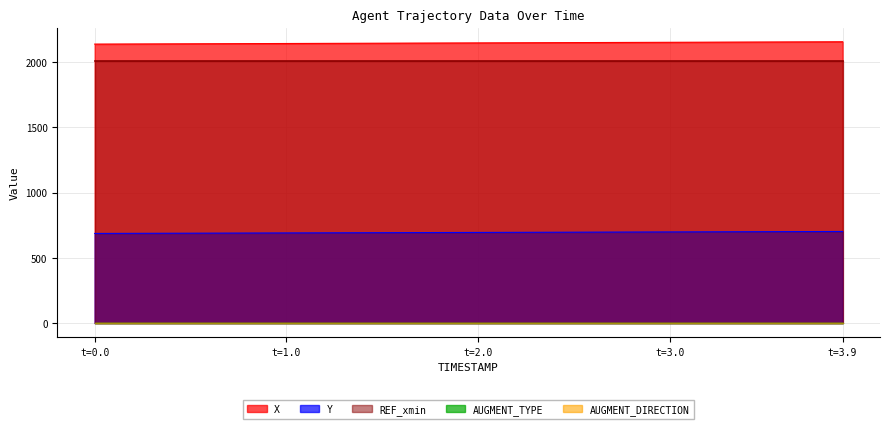

Reading left to right, transcribe all the data shown in this chart.

X: 0=2137.7	1=2138.2	2=2138.7	3=2139.1	4=2139.6	5=2140.0	6=2140.5	7=2140.9	8=2141.4	9=2141.9	10=2142.3	11=2142.8	12=2143.2	13=2143.7	14=2144.2	15=2144.6	16=2145.1	17=2145.5	18=2146.0	19=2146.5	20=2146.9	21=2147.4	22=2147.8	23=2148.3	24=2148.8	25=2149.2	26=2149.7	27=2150.1	28=2150.6	29=2151.1	30=2151.5	31=2152.0	32=2152.4	33=2152.9	34=2153.4	35=2153.8	36=2154.3	37=2154.7	38=2155.2	39=2155.7
Y: 0=687.1	1=687.5	2=687.9	3=688.3	4=688.7	5=689.1	6=689.5	7=689.8	8=690.2	9=690.6	10=691.0	11=691.4	12=691.8	13=692.2	14=692.5	15=692.9	16=693.3	17=693.7	18=694.1	19=694.5	20=694.9	21=695.3	22=695.6	23=696.0	24=696.4	25=696.8	26=697.2	27=697.6	28=697.9	29=698.3	30=698.7	31=699.1	32=699.5	33=699.9	34=700.3	35=700.6	36=701.0	37=701.4	38=701.8	39=702.2
REF_xmin: 0=2010.0	1=2010.0	2=2010.0	3=2010.0	4=2010.0	5=2010.0	6=2010.0	7=2010.0	8=2010.0	9=2010.0	10=2010.0	11=2010.0	12=2010.0	13=2010.0	14=2010.0	15=2010.0	16=2010.0	17=2010.0	18=2010.0	19=2010.0	20=2010.0	21=2010.0	22=2010.0	23=2010.0	24=2010.0	25=2010.0	26=2010.0	27=2010.0	28=2010.0	29=2010.0	30=2010.0	31=2010.0	32=2010.0	33=2010.0	34=2010.0	35=2010.0	36=2010.0	37=2010.0	38=2010.0	39=2010.0
AUGMENT_TYPE: 0=1.0	1=1.0	2=1.0	3=1.0	4=1.0	5=1.0	6=1.0	7=1.0	8=1.0	9=1.0	10=1.0	11=1.0	12=1.0	13=1.0	14=1.0	15=1.0	16=1.0	17=1.0	18=1.0	19=1.0	20=1.0	21=1.0	22=1.0	23=1.0	24=1.0	25=1.0	26=1.0	27=1.0	28=1.0	29=1.0	30=1.0	31=1.0	32=1.0	33=1.0	34=1.0	35=1.0	36=1.0	37=1.0	38=1.0	39=1.0
AUGMENT_DIRECTION: 0=0.0	1=0.0	2=0.0	3=0.0	4=0.0	5=0.0	6=0.0	7=0.0	8=0.0	9=0.0	10=0.0	11=0.0	12=0.0	13=0.0	14=0.0	15=0.0	16=0.0	17=0.0	18=0.0	19=0.0	20=0.0	21=0.0	22=0.0	23=0.0	24=0.0	25=0.0	26=0.0	27=0.0	28=0.0	29=0.0	30=0.0	31=0.0	32=0.0	33=0.0	34=0.0	35=0.0	36=0.0	37=0.0	38=0.0	39=0.0